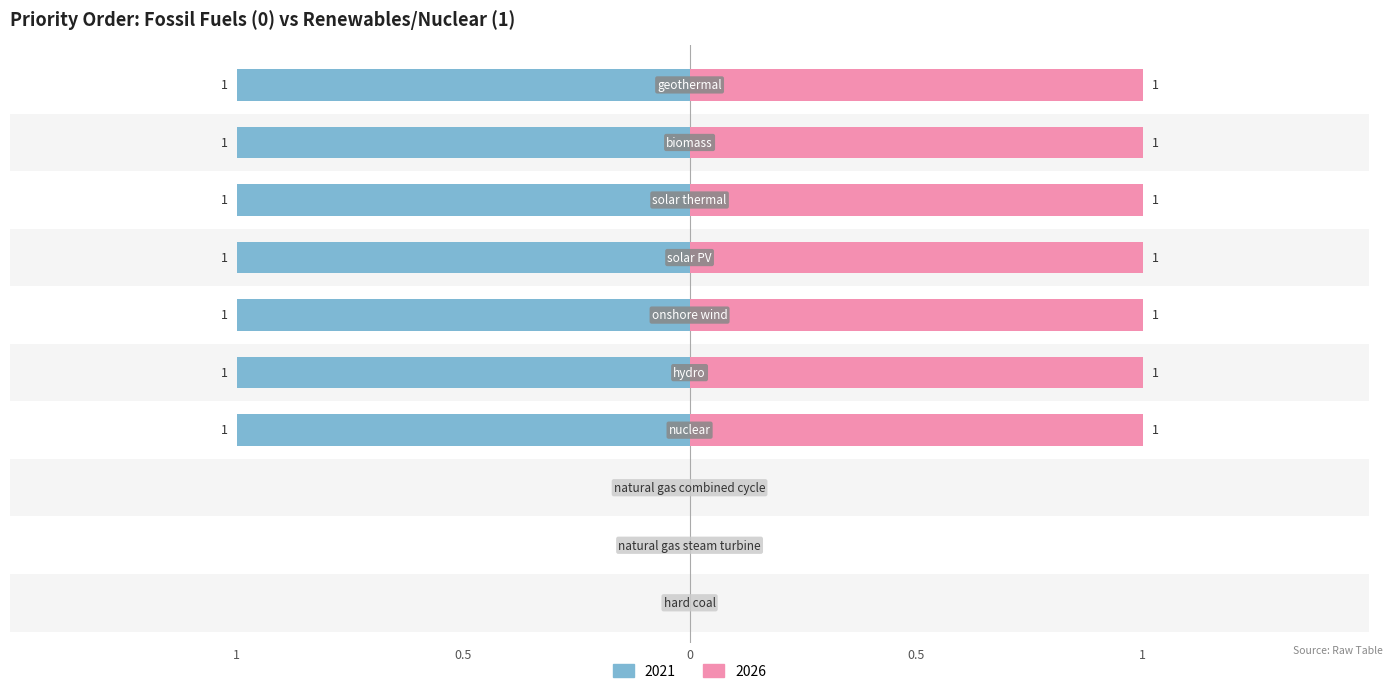

True or false: 2021 has a value of 1 at geothermal.

True